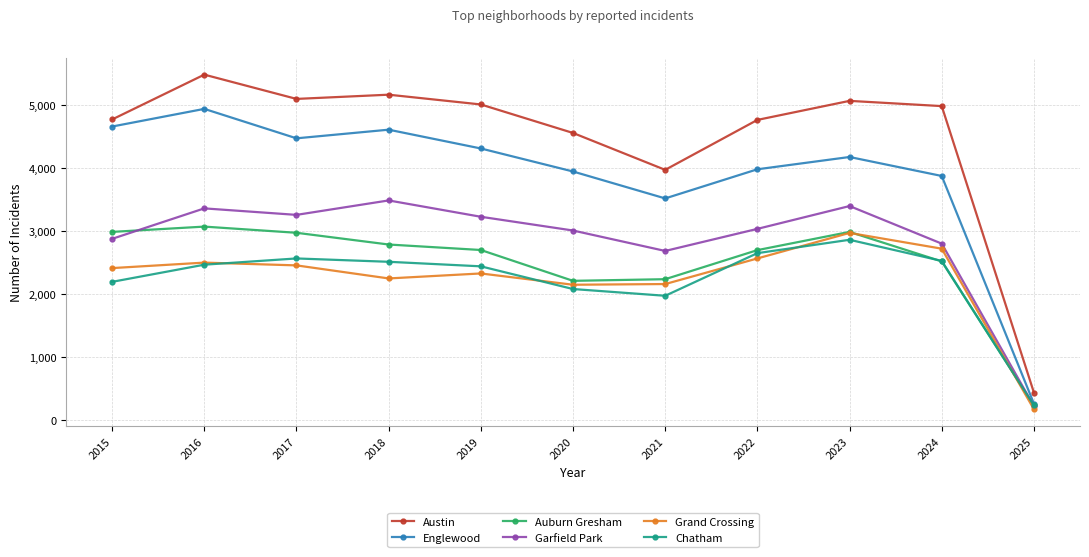

The value of Auburn Gresham at 2021 is 2237. True or false?

True